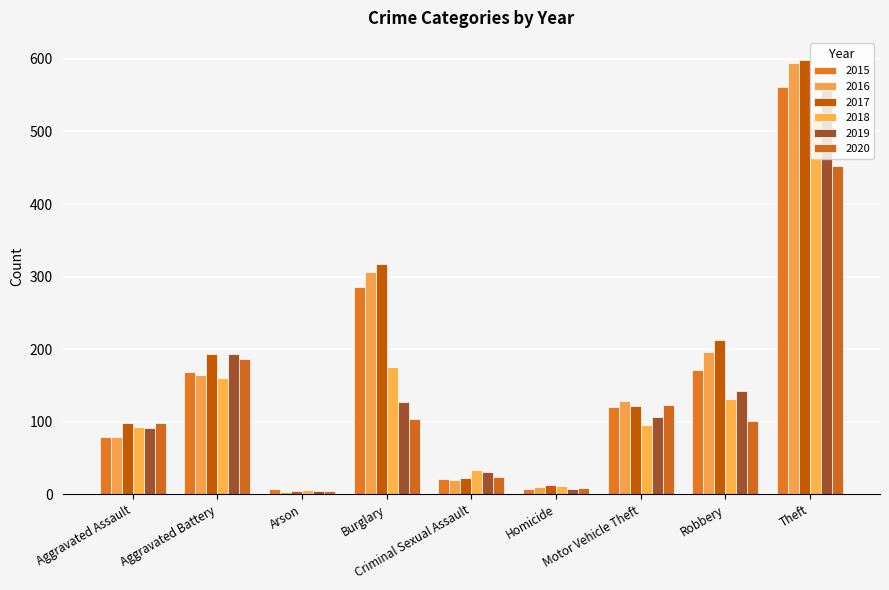

What are all the series names shown in the legend?

2015, 2016, 2017, 2018, 2019, 2020